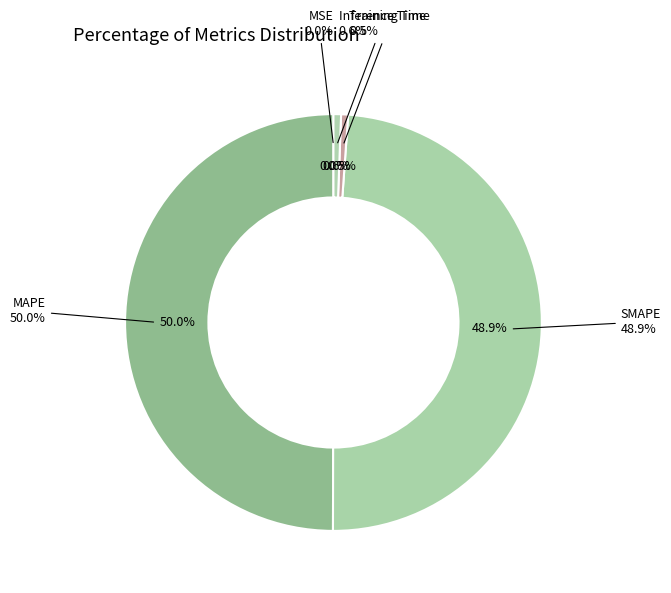

Rank the categories by value from lowest to highest.

MSE, Training Time, Inference Time, SMAPE, MAPE